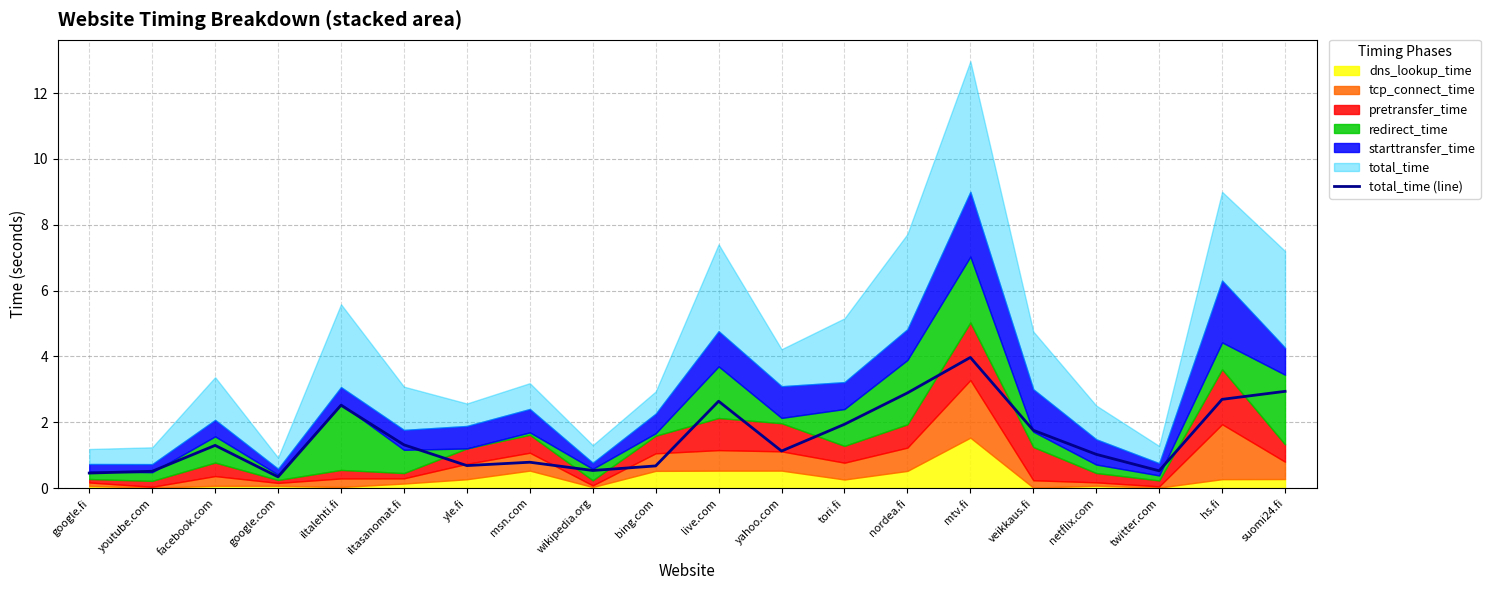

What is the sum of the values at iltalehti.fi and live.com?

5.2